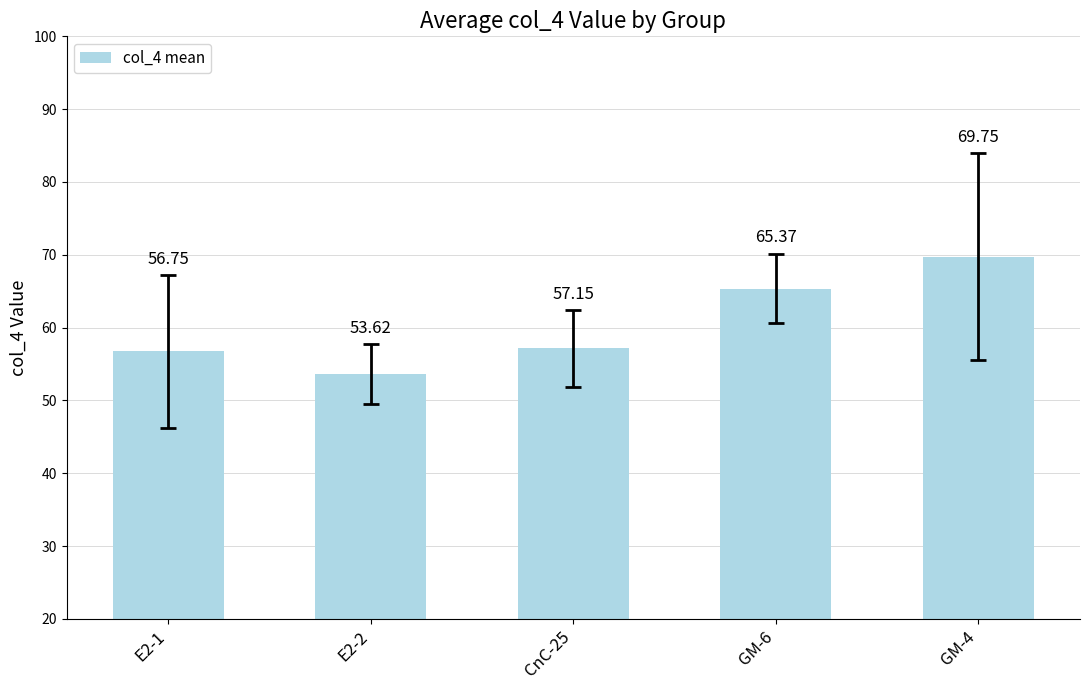

What is the change in value from E2-2 to CnC-25?

+3.5